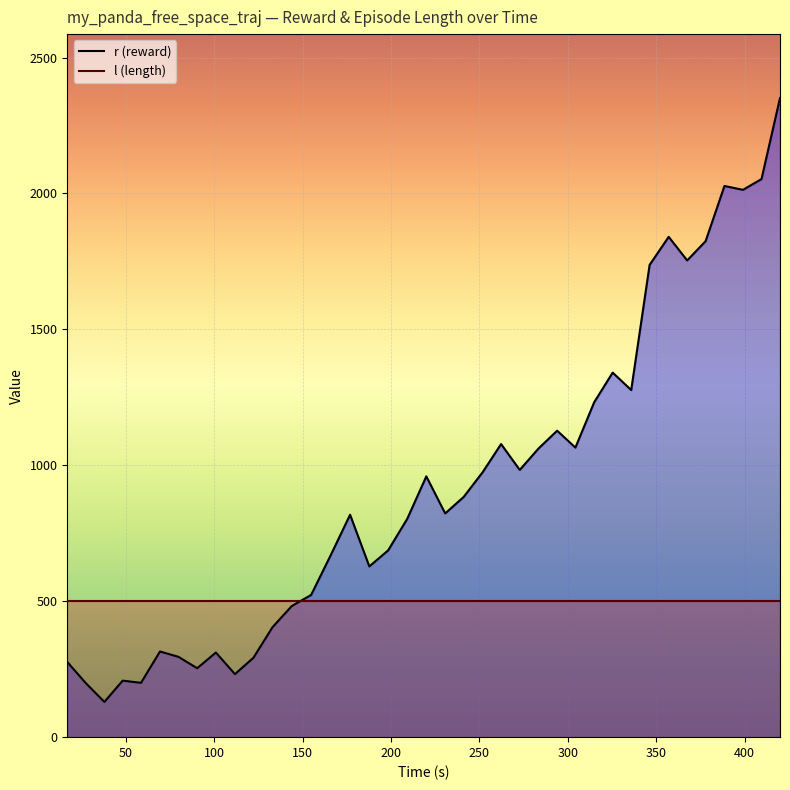

What is the smallest value displayed?

129.6